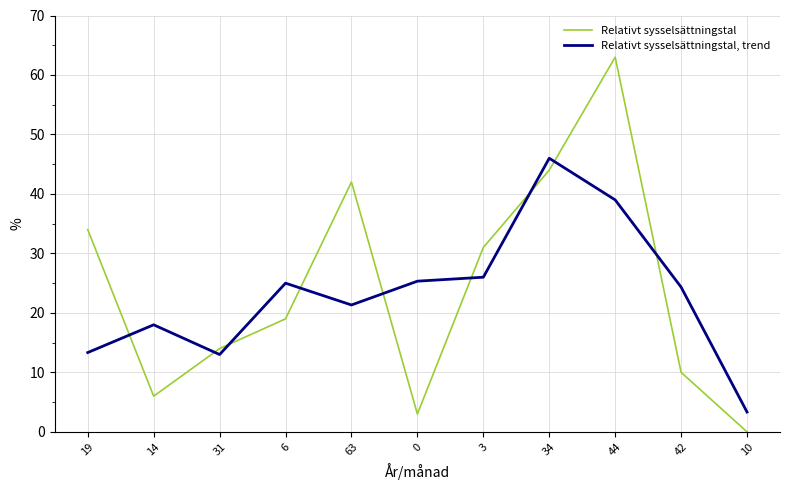

Which category has the lowest value across all series?

10